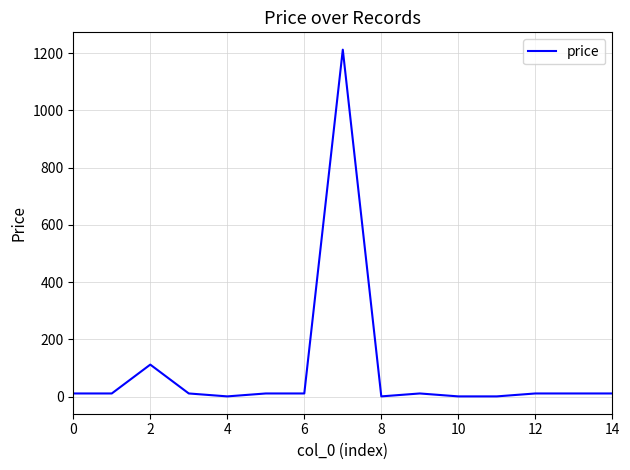

What is the difference between the maximum and minimum values?

1211.0